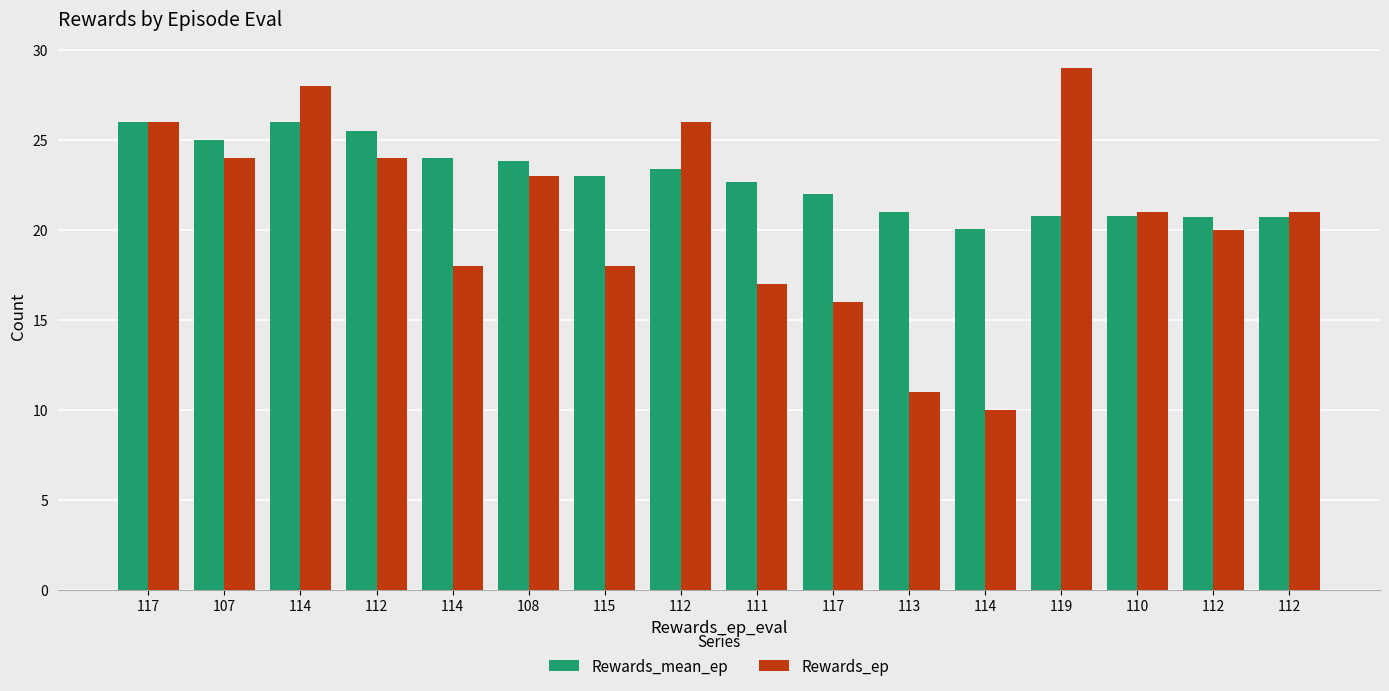

How many data points does each series have?

16